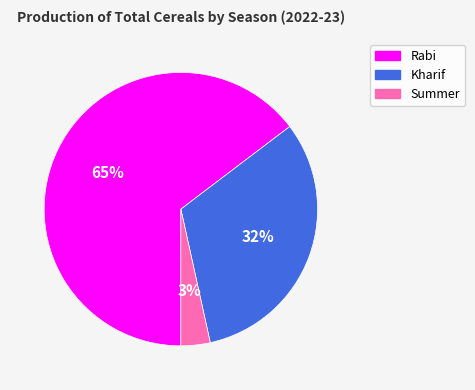

Between Summer and Kharif, which is larger?

Kharif